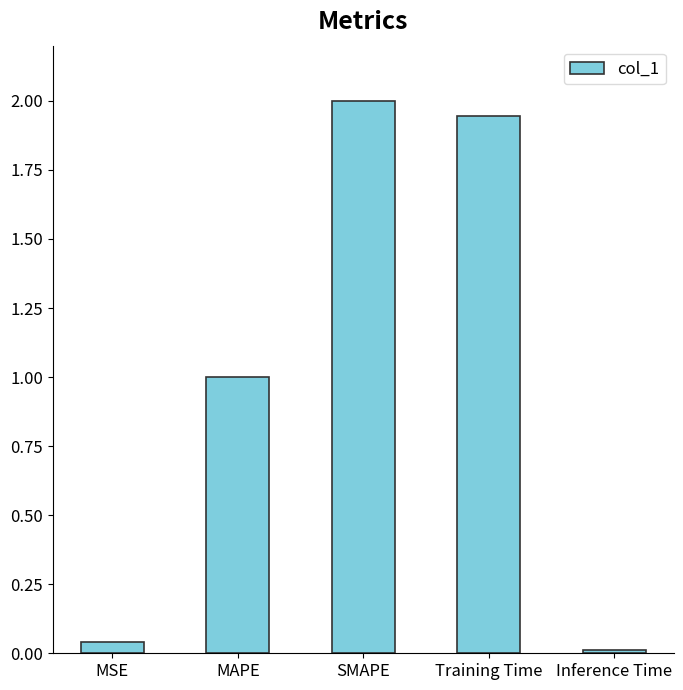

What is the greatest value displayed?

2.0